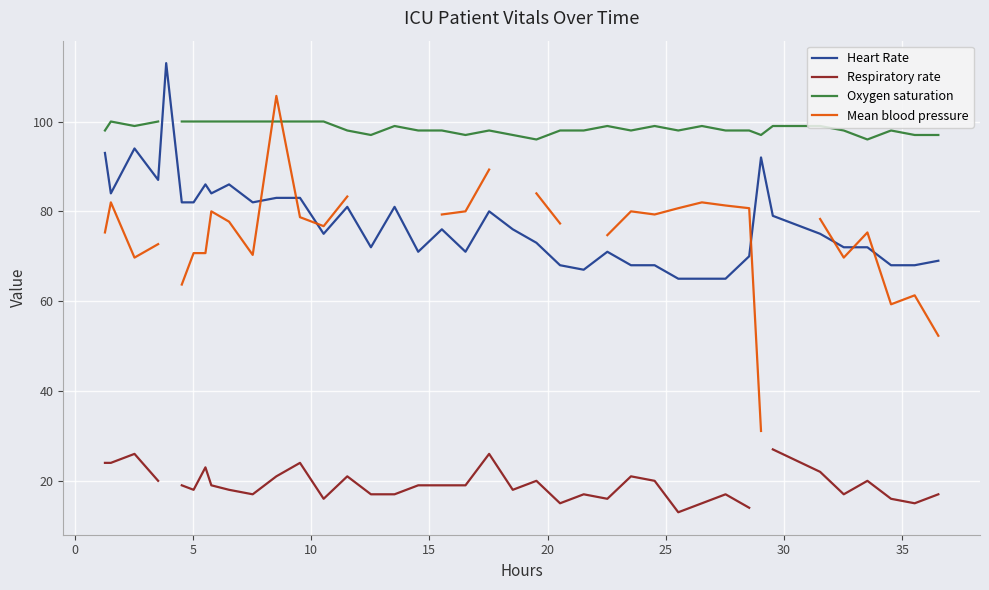

True or false: Respiratory rate has more than 2 interior local peaks.

True